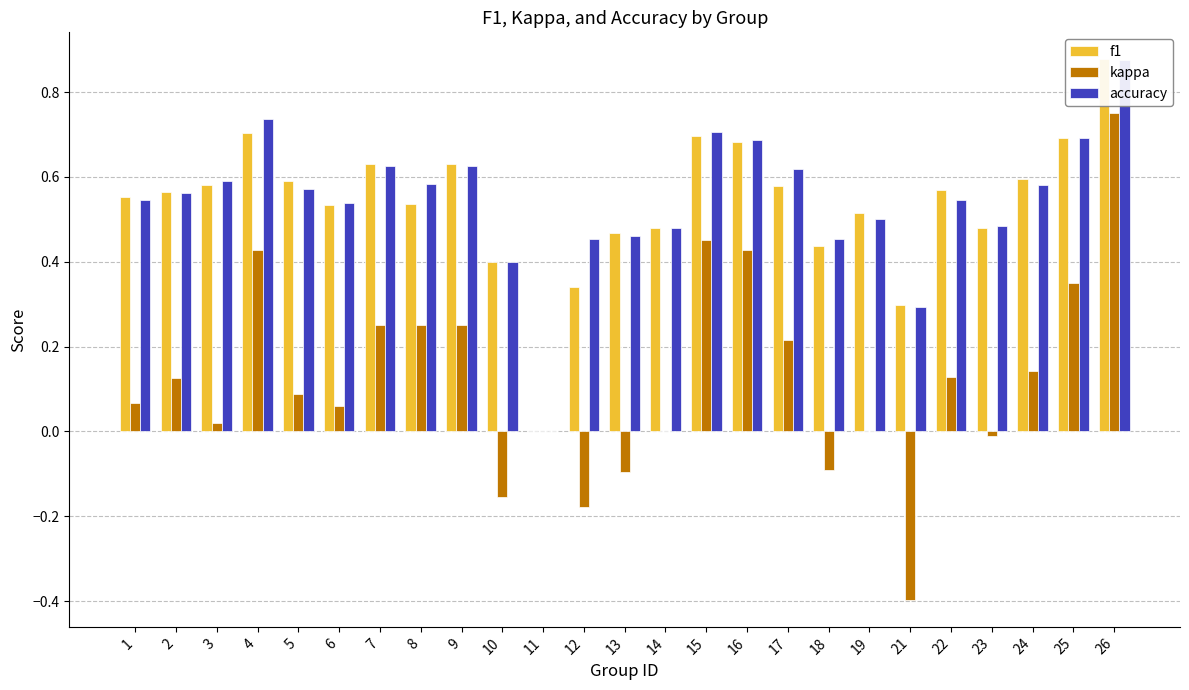

Rank the series by their maximum value, from lowest to highest.

kappa, accuracy, f1